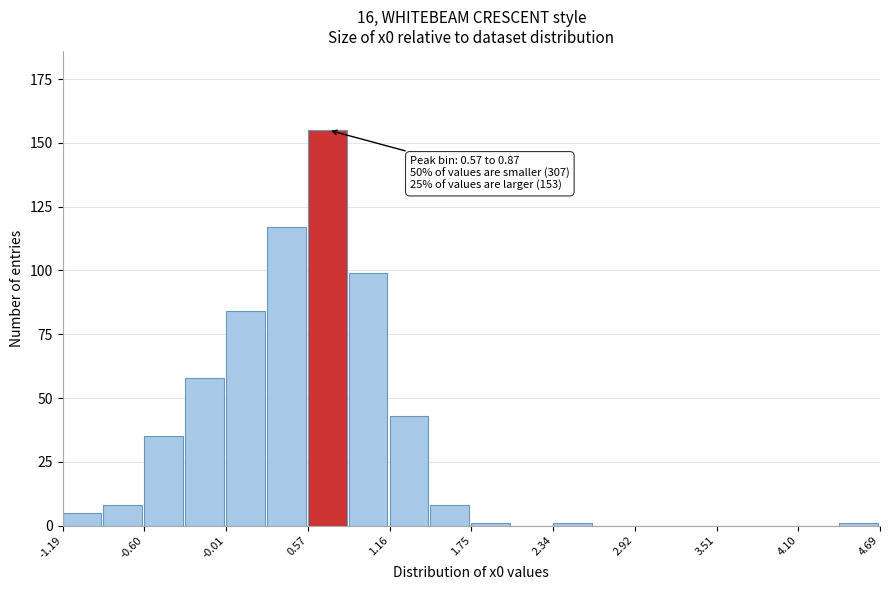

Read against the x-axis, roughly where is the centre of the tallest bar?

0.7